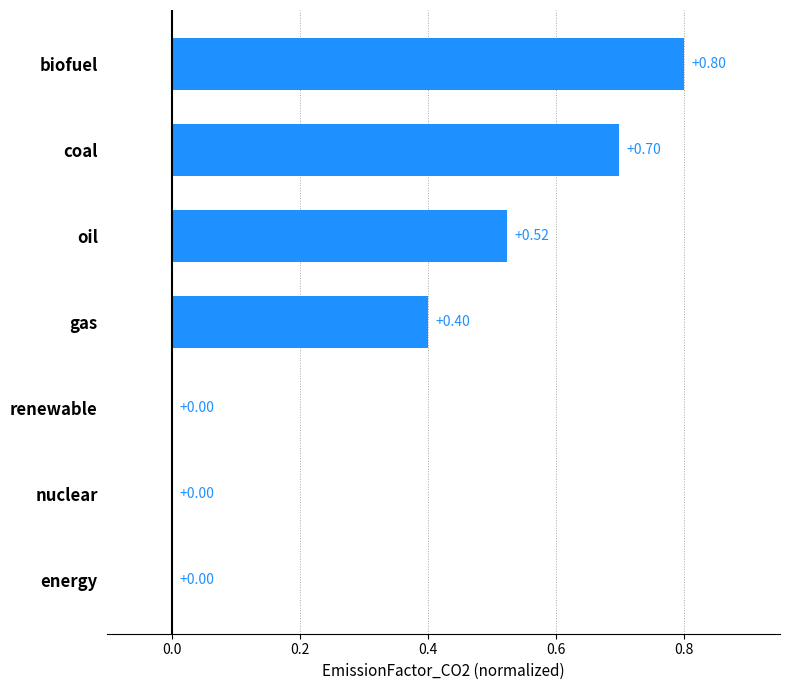

What is the change in value from coal to energy?

-0.7